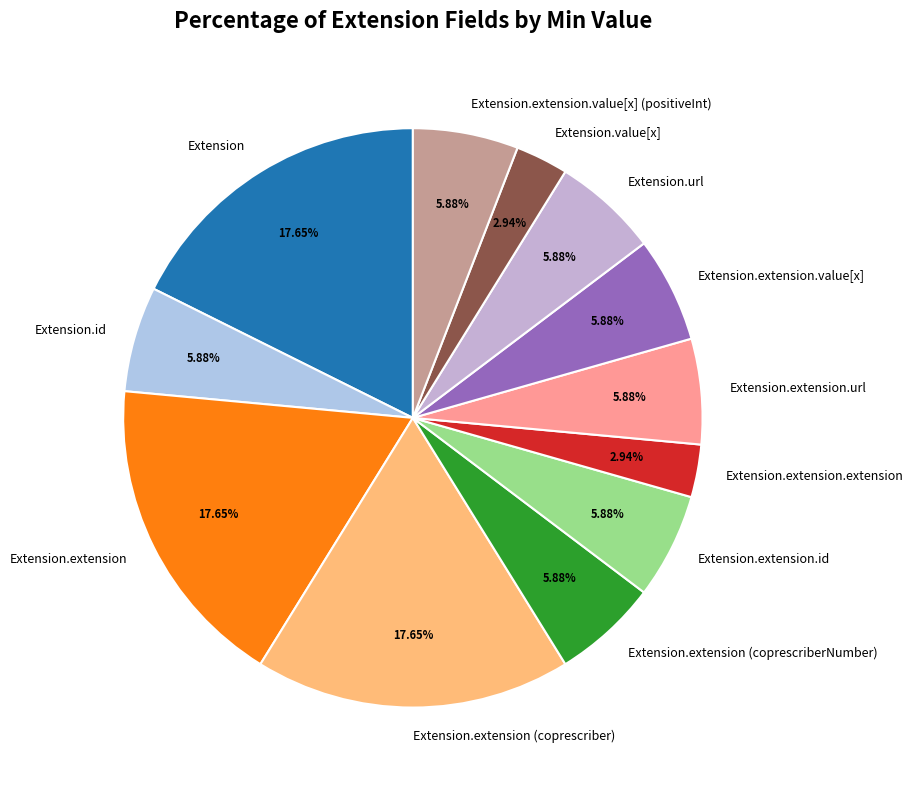

Do Extension.extension.extension and Extension.extension.id together represent more than half of the pie?

No